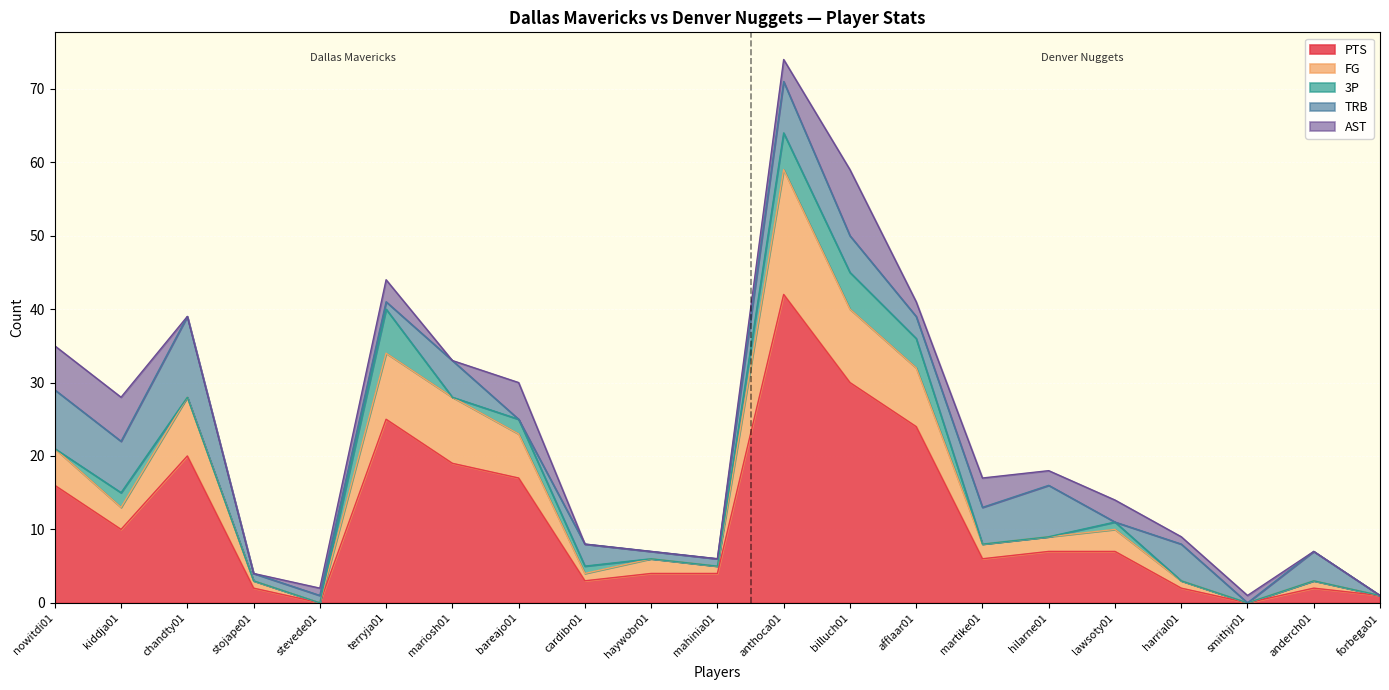

Which label corresponds to the smallest value in the chart?

stevede01